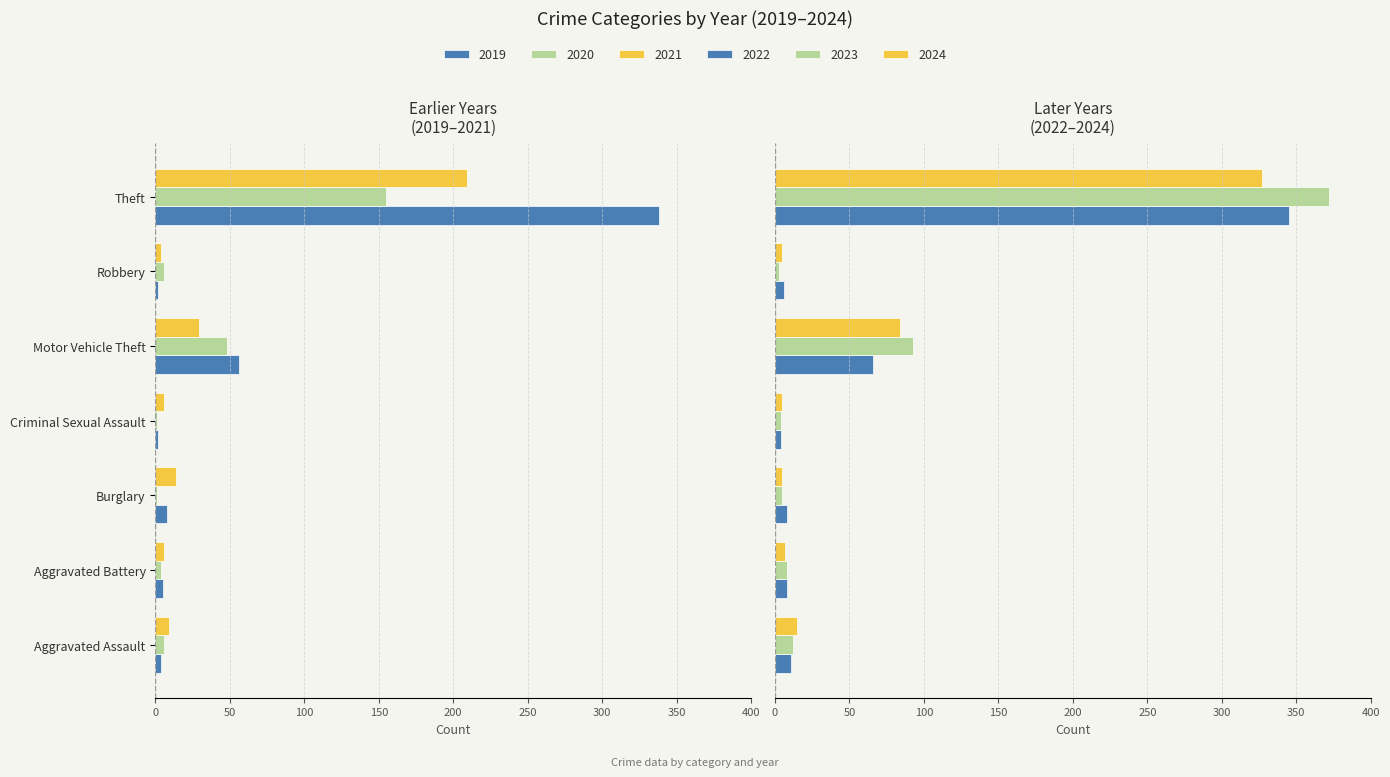

Is it true that 2021 equals -3 at Aggravated Assault?

False